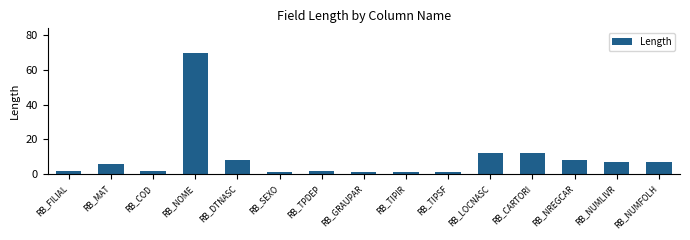

What is the maximum value shown in the chart?

70